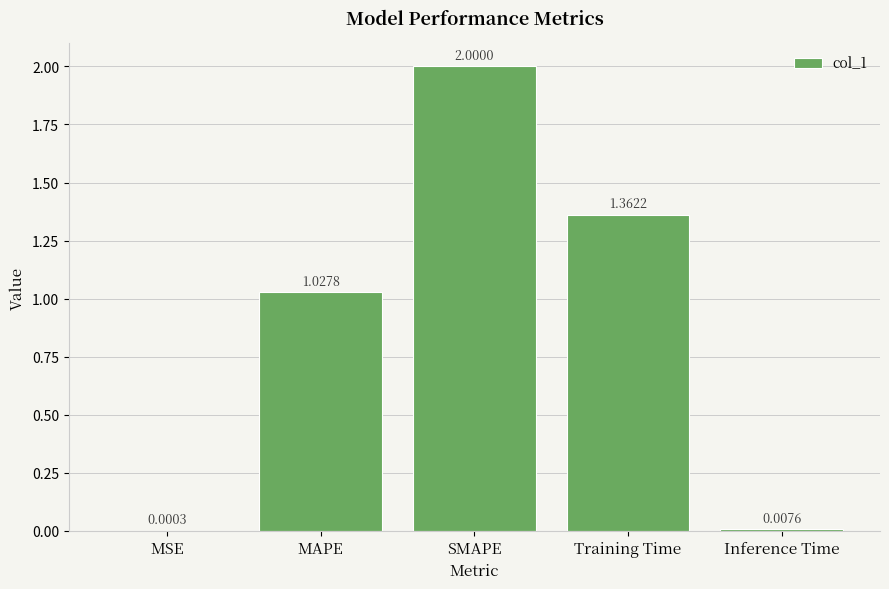

Which category has the highest value across all series?

SMAPE